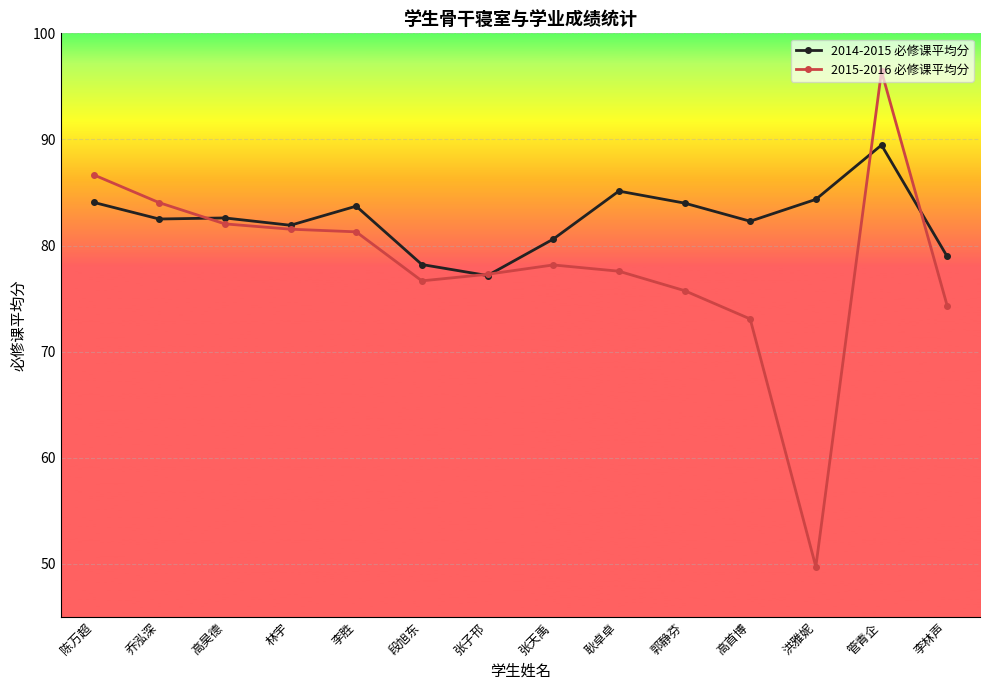

What is the difference between the 2014-2015 必修课平均分 values at 乔泓深 and 李胜?

1.2